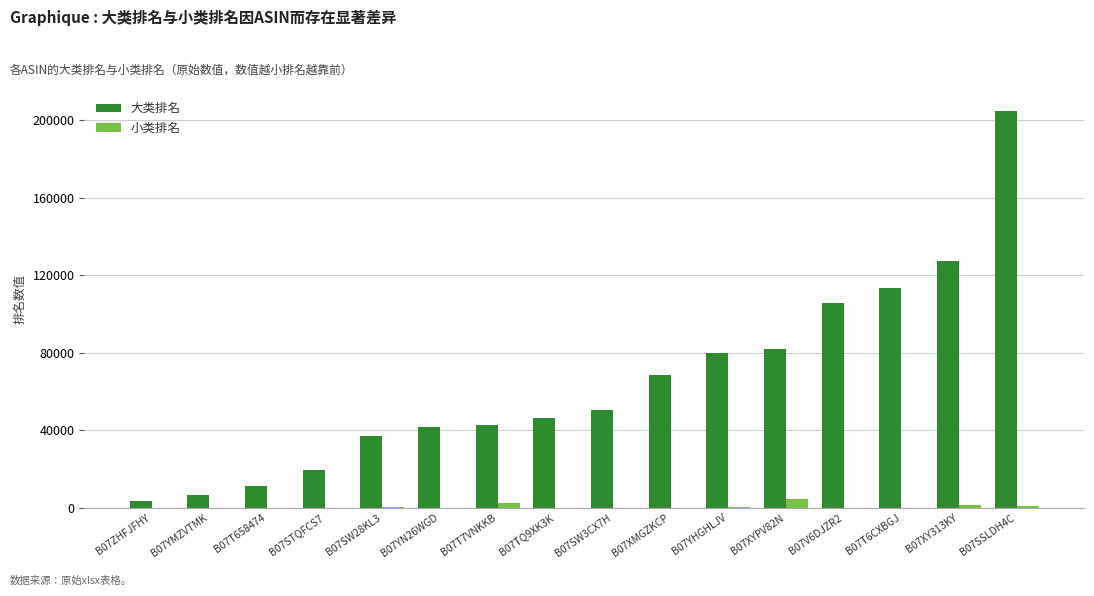

What is the spread (max minus min) of values at B07SSLDH4C?

203911